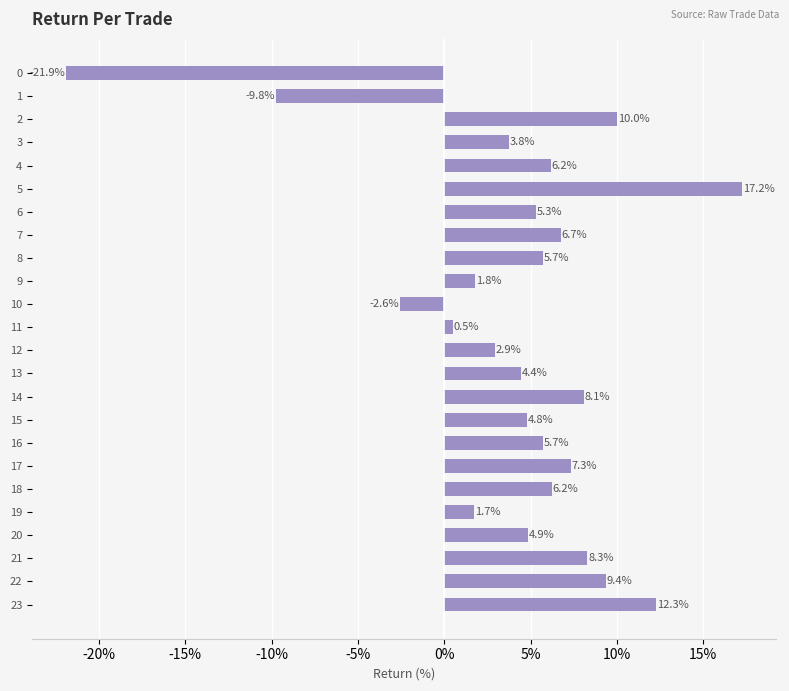

What is the difference between the maximum and minimum values?

39.1